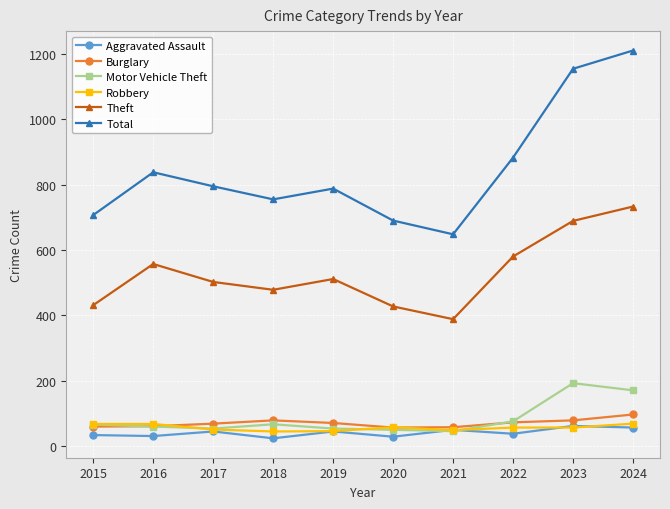

After their last crossing, which series has the higher values: Burglary or Robbery?

Burglary